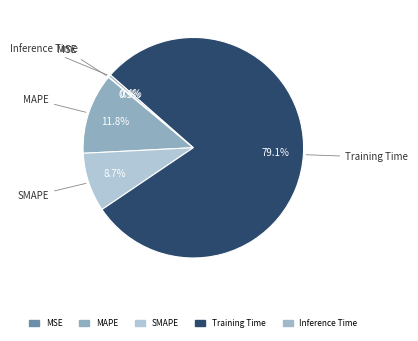

What is the largest slice in the pie chart?

Training Time